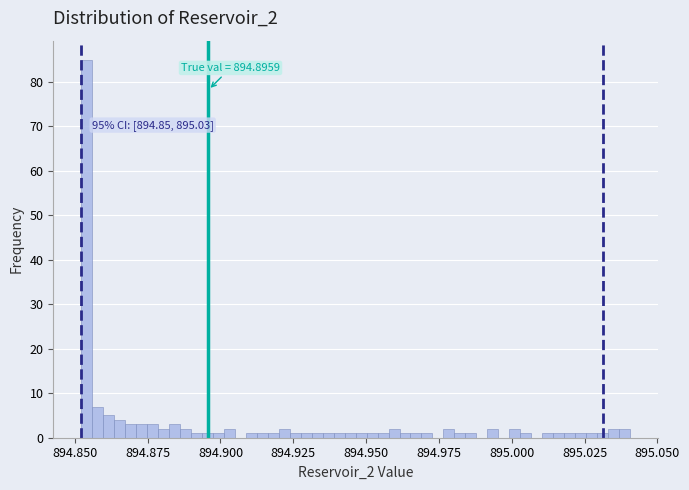

Around what value on the x-axis is the tallest bar? Give the approximate position of its centre, as read against the axis.

894.855